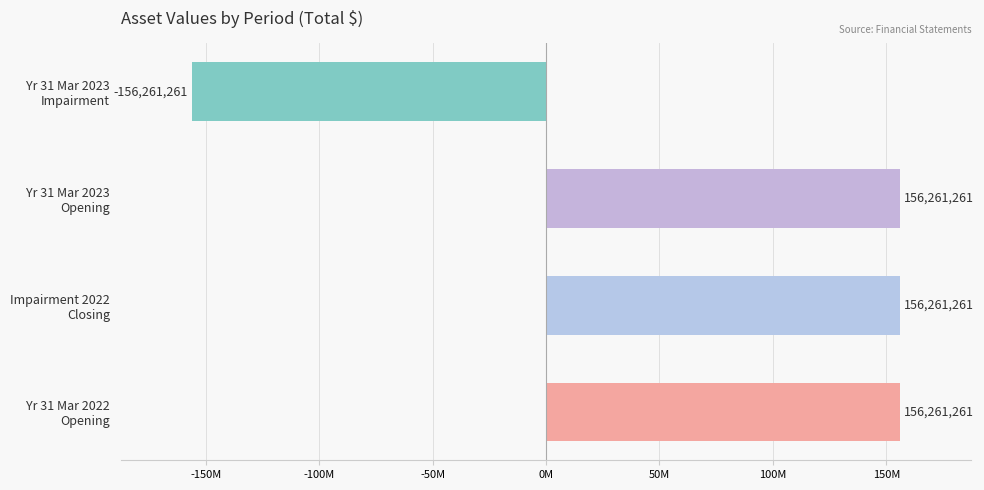

What is the greatest value displayed?

156261261